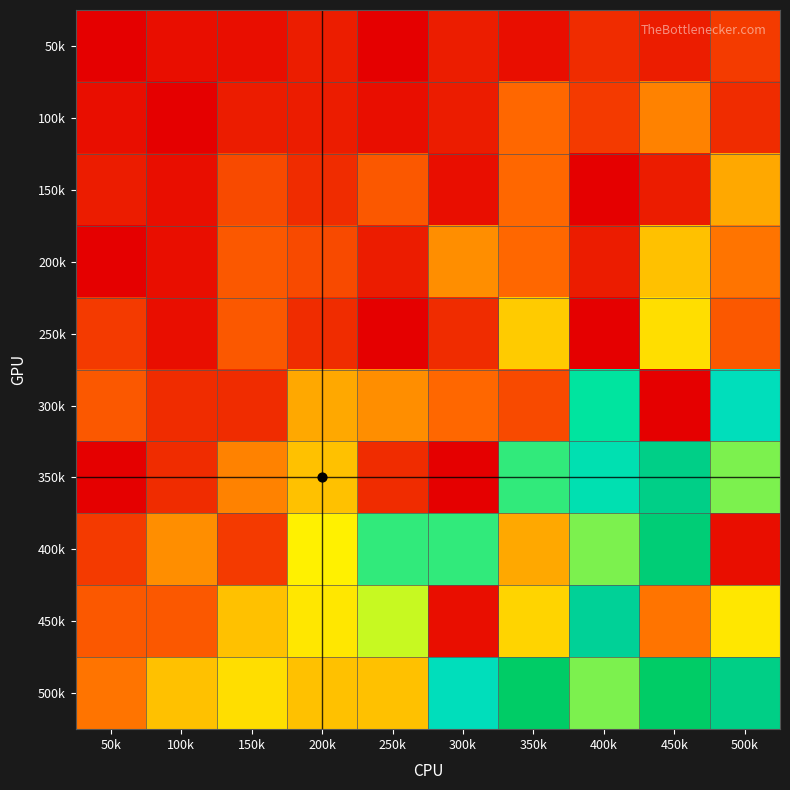

Between 200k and 450k, which series saw the biggest shift?

500k